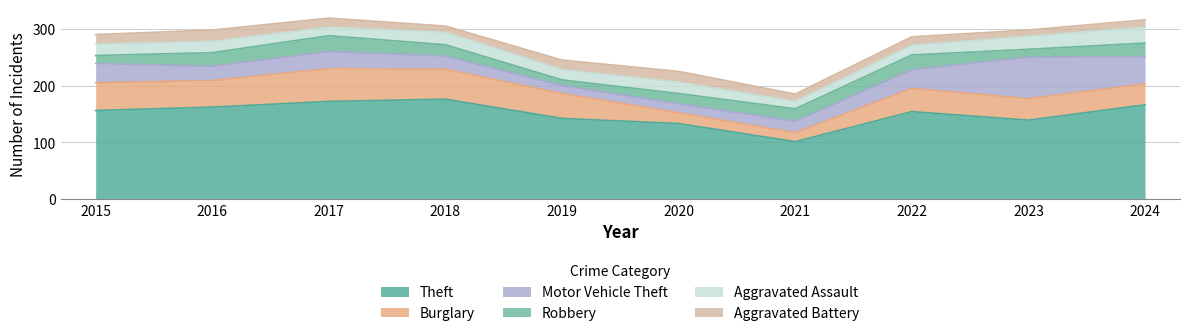

What is the average value of the Robbery series?

20